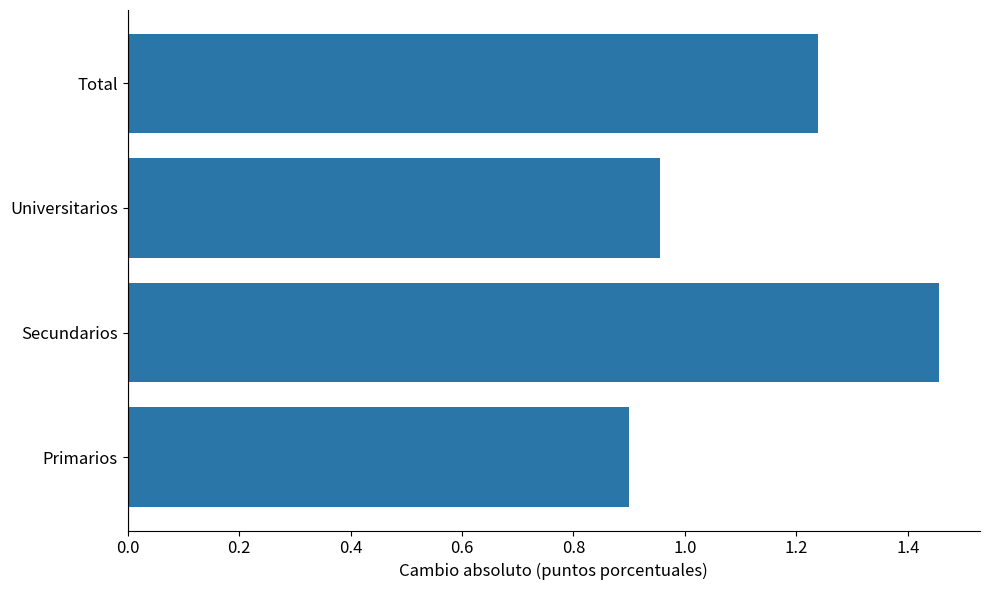

Between Primarios and Universitarios, which is larger?

Universitarios